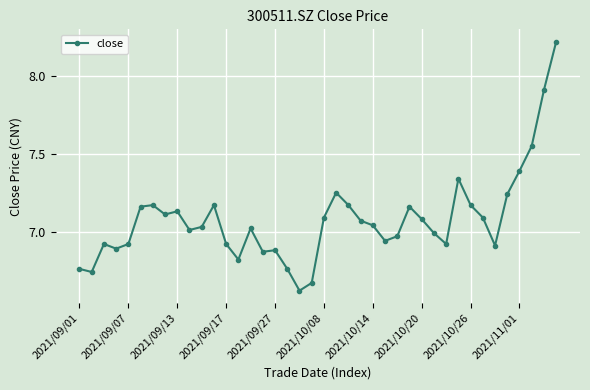

True or false: the data has more than 0 interior local peaks.

True